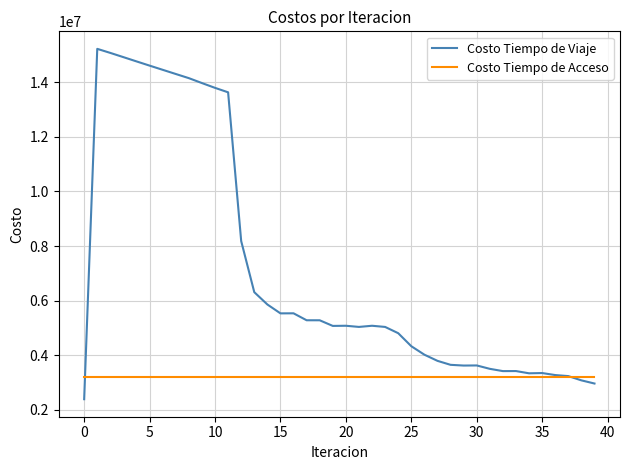

What is the smallest value displayed?

2385929.6